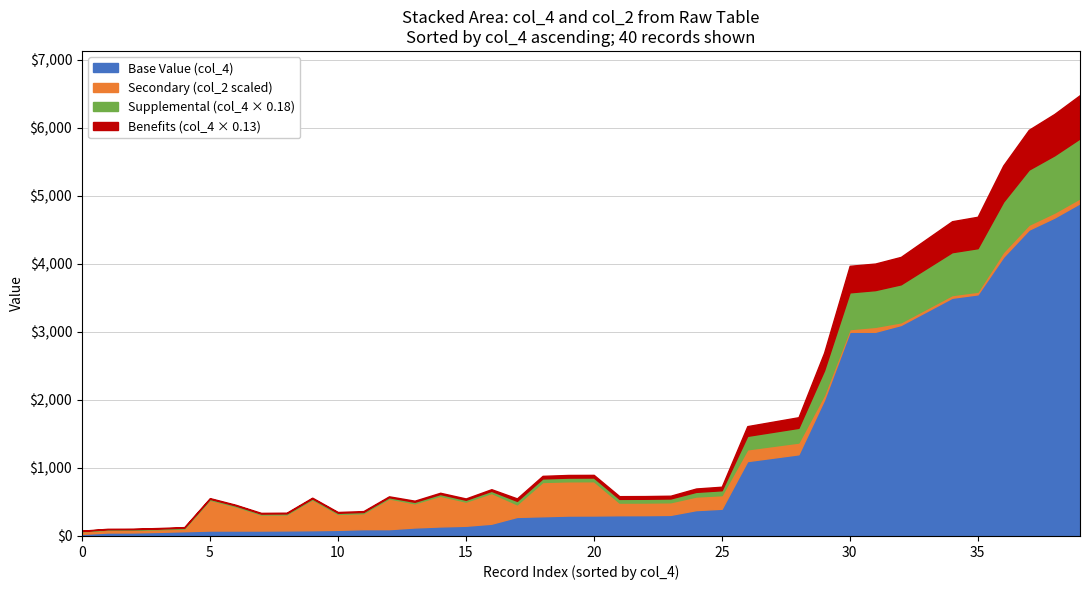

What are all the series names shown in the legend?

Base Value (col_4), Secondary (col_2 scaled), Supplemental (col_4 × 0.18), Benefits (col_4 × 0.13)